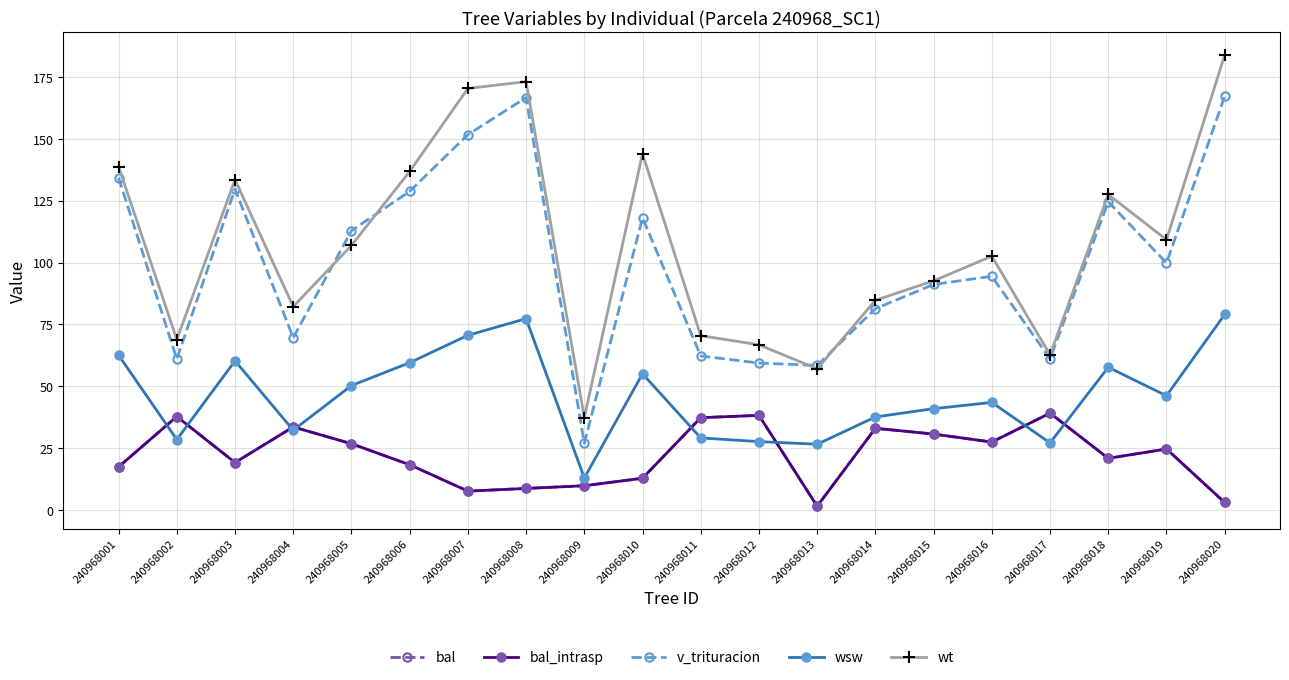

In wsw, how many points are lower than both neighbors (excluding endpoints)?

6